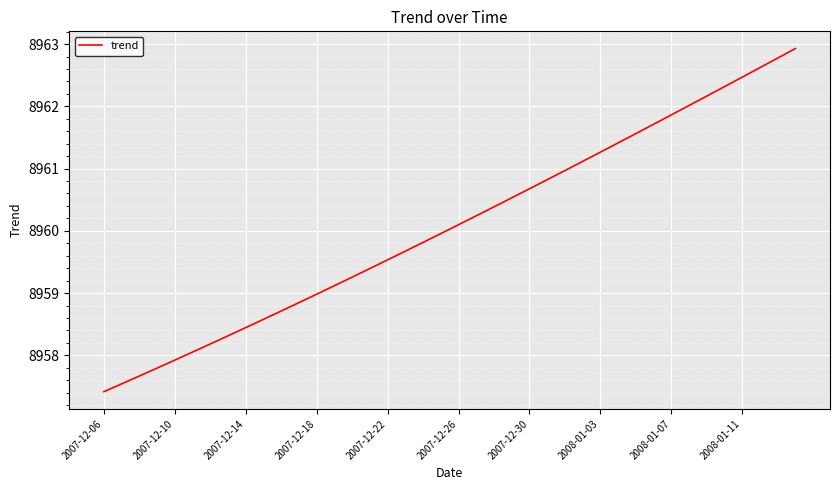

What is the difference between the maximum and minimum values?

5.5